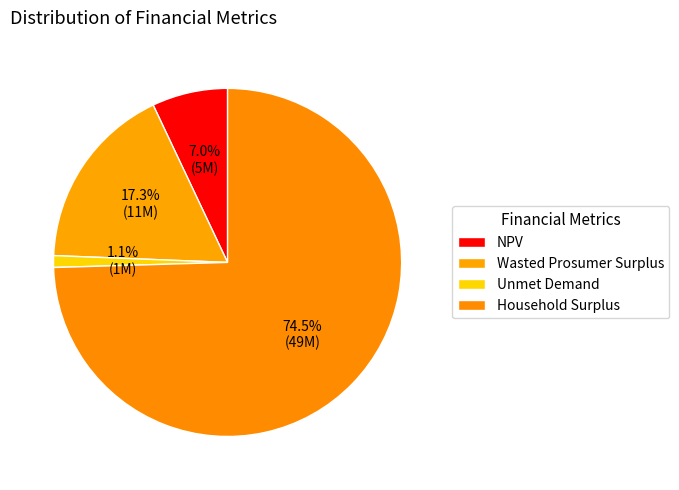

What is the change in value from Wasted Prosumer Surplus to Unmet Demand?

-10644904.6